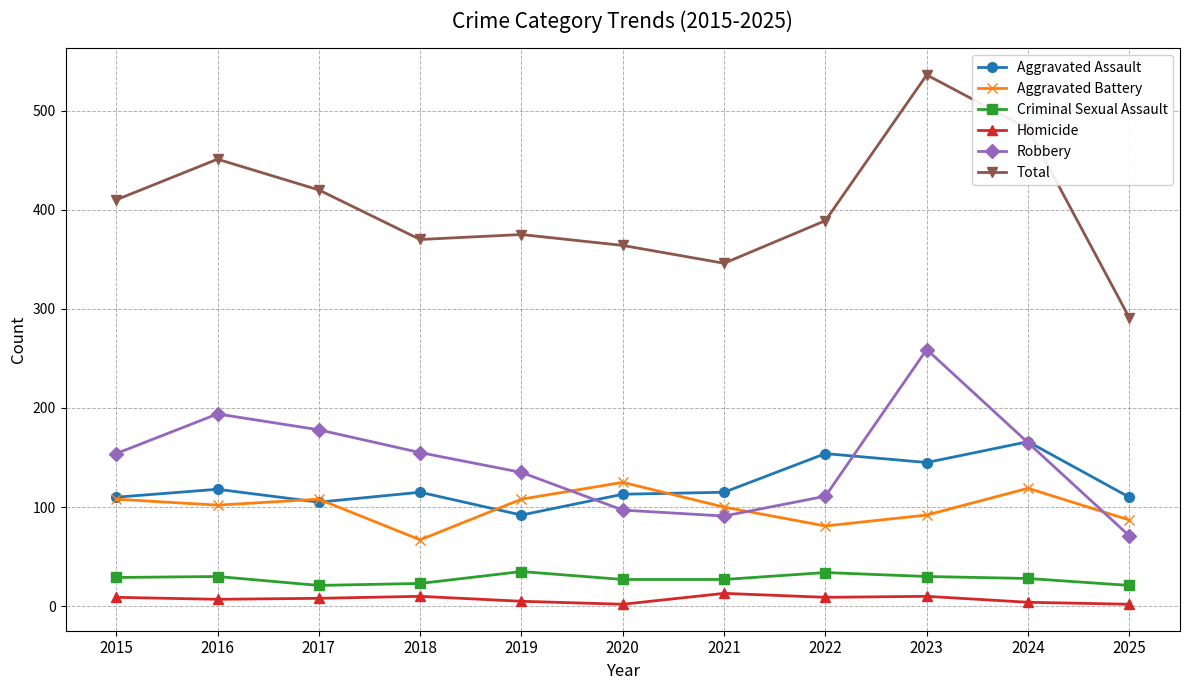

At how many categories does at least one series exceed 247?

11